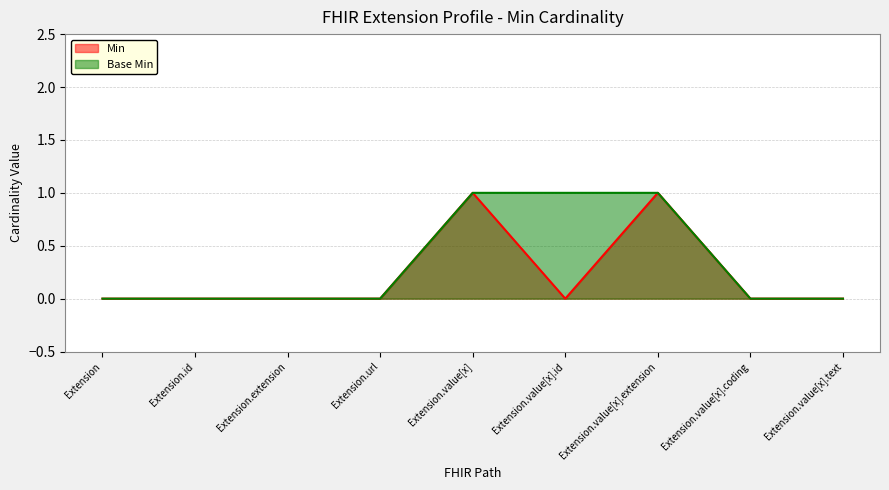

At Extension, list the series in order from smallest to largest.

Min, Base Min